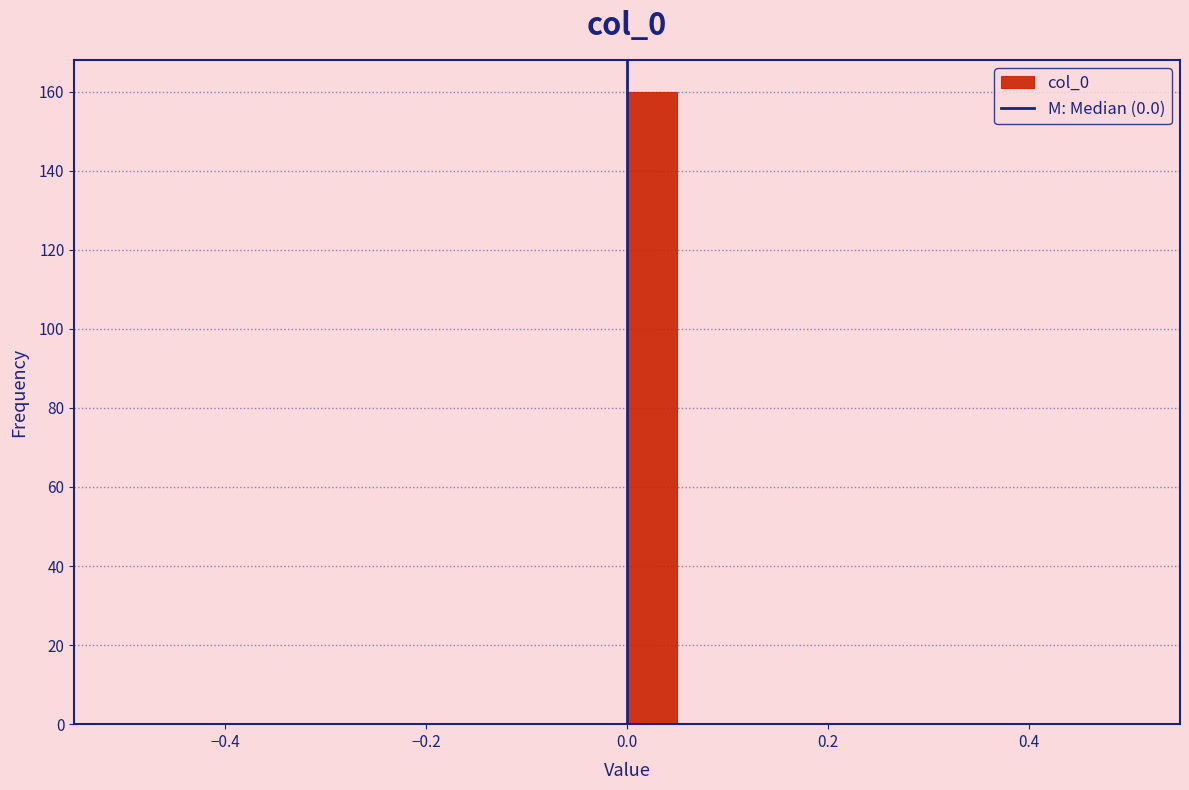

Around what value on the x-axis is the tallest bar? Give the approximate position of its centre, as read against the axis.

0.02